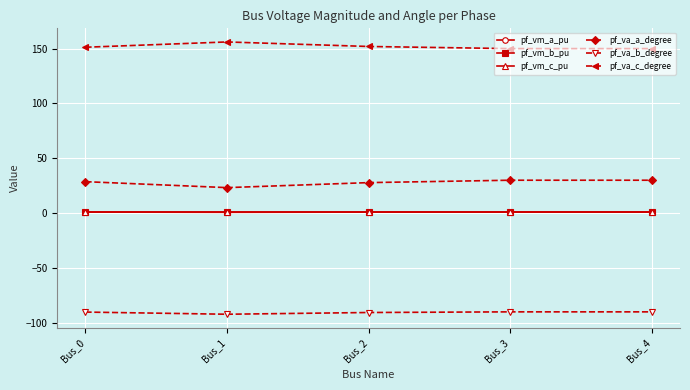

True or false: pf_va_b_degree has more than 2 points higher than both neighbors.

False